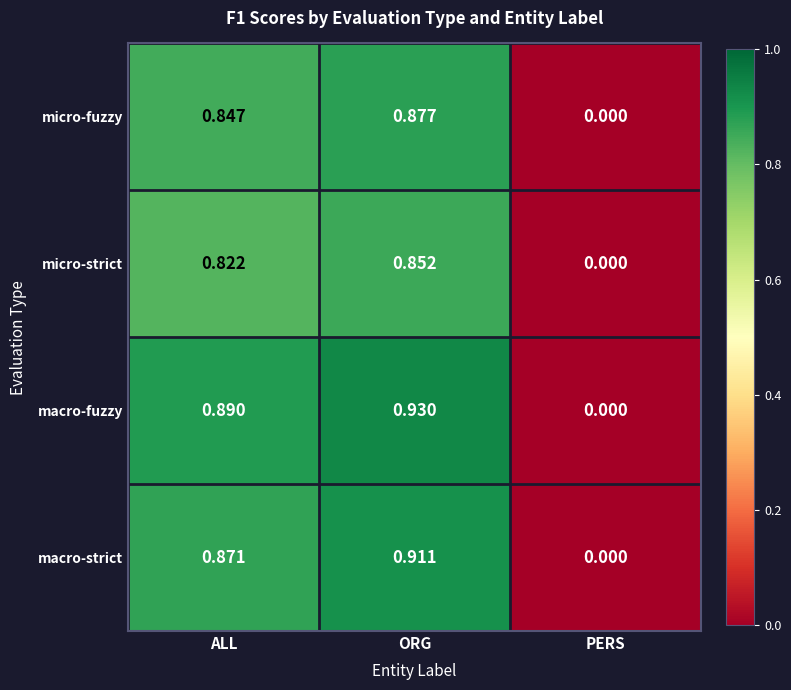

Where is macro-fuzzy nearest to the value 0?

PERS